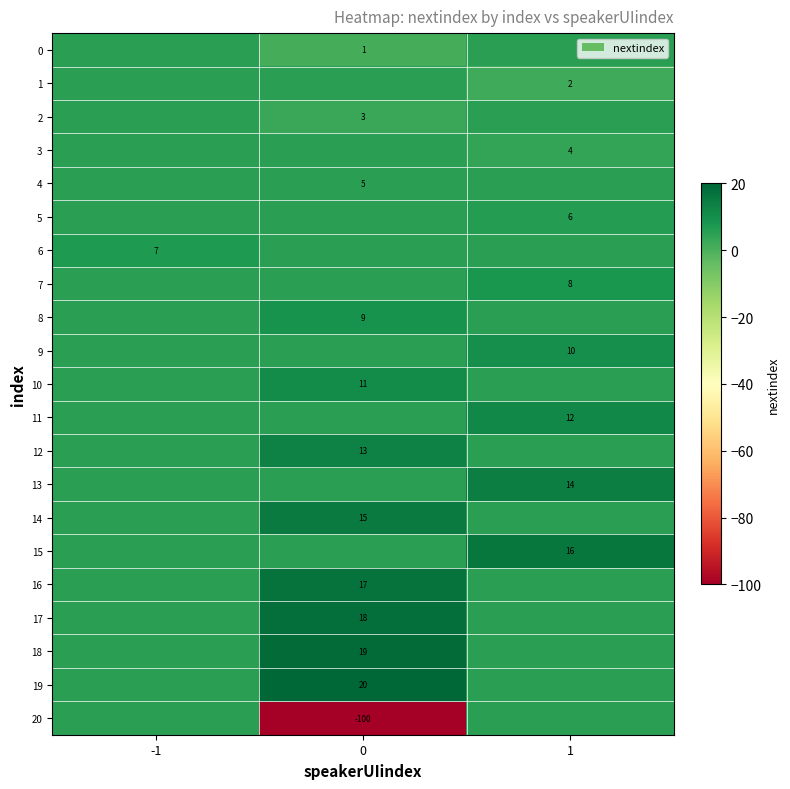

What is the spread (max minus min) of values at -1?

1.8